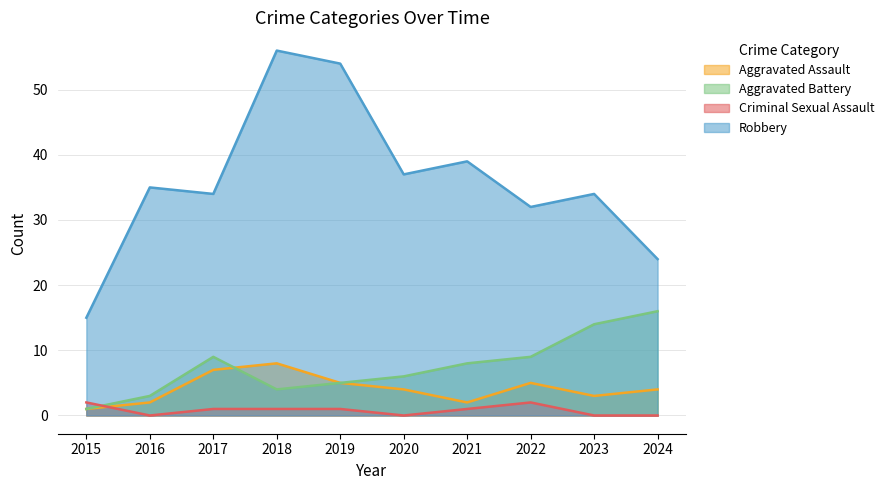

Reading right to left, what are all the values shown in this chart?

Aggravated Assault: 2024=4	2023=3	2022=5	2021=2	2020=4	2019=5	2018=8	2017=7	2016=2	2015=1
Aggravated Battery: 2024=16	2023=14	2022=9	2021=8	2020=6	2019=5	2018=4	2017=9	2016=3	2015=1
Criminal Sexual Assault: 2024=0	2023=0	2022=2	2021=1	2020=0	2019=1	2018=1	2017=1	2016=0	2015=2
Robbery: 2024=24	2023=34	2022=32	2021=39	2020=37	2019=54	2018=56	2017=34	2016=35	2015=15